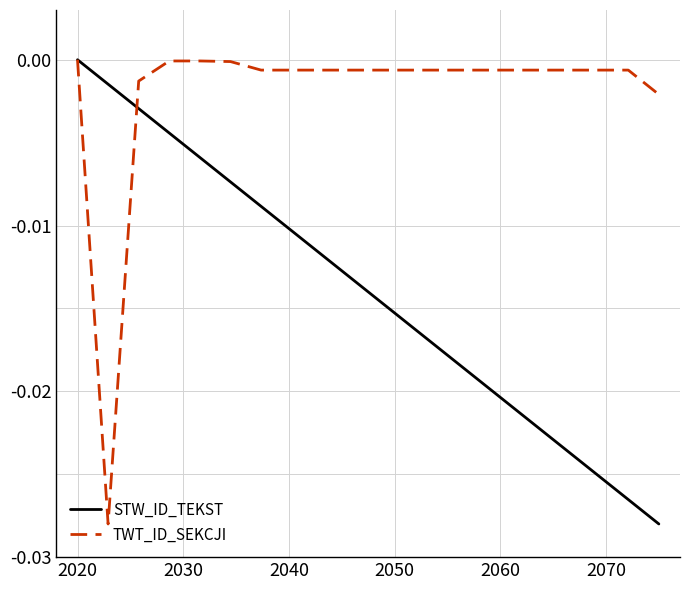

Which series has the largest total across all categories?

TWT_ID_SEKCJI